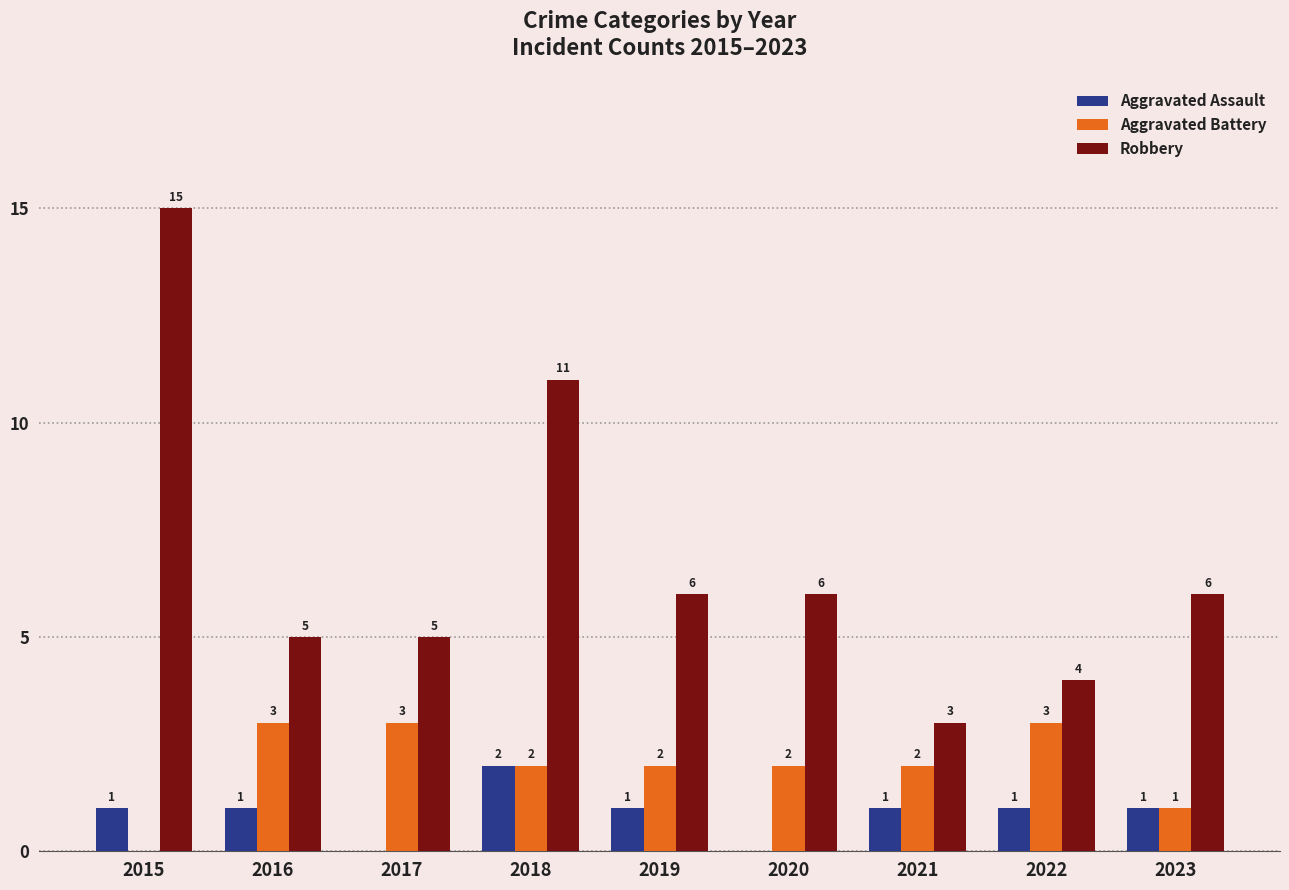

What is the difference between the Robbery values at 2020 and 2018?

5